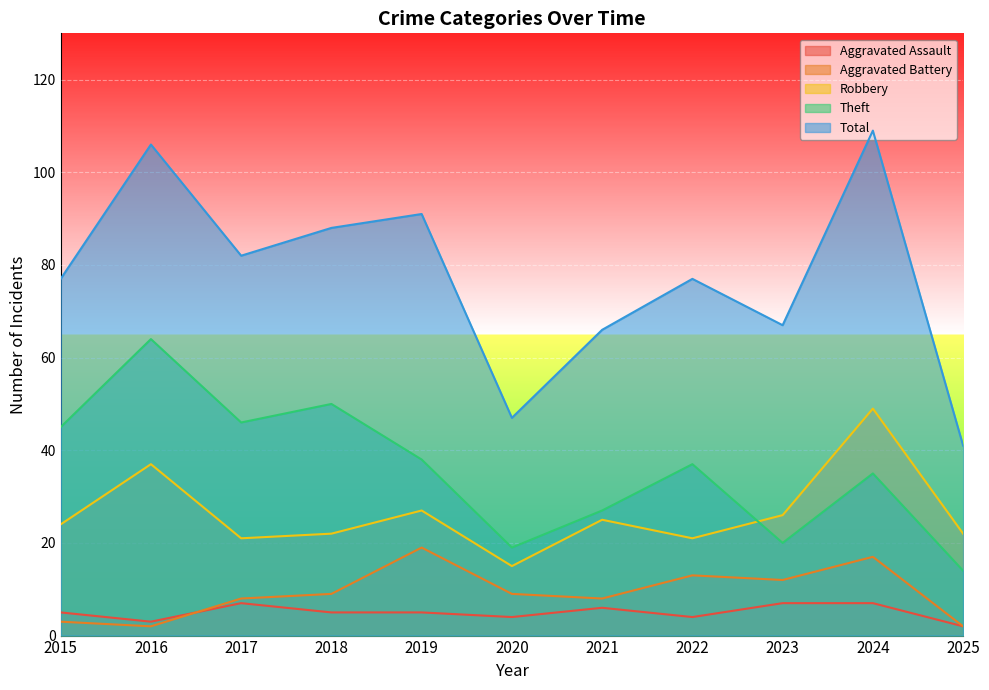

Which series changed the most between 2016 and 2023?

Theft